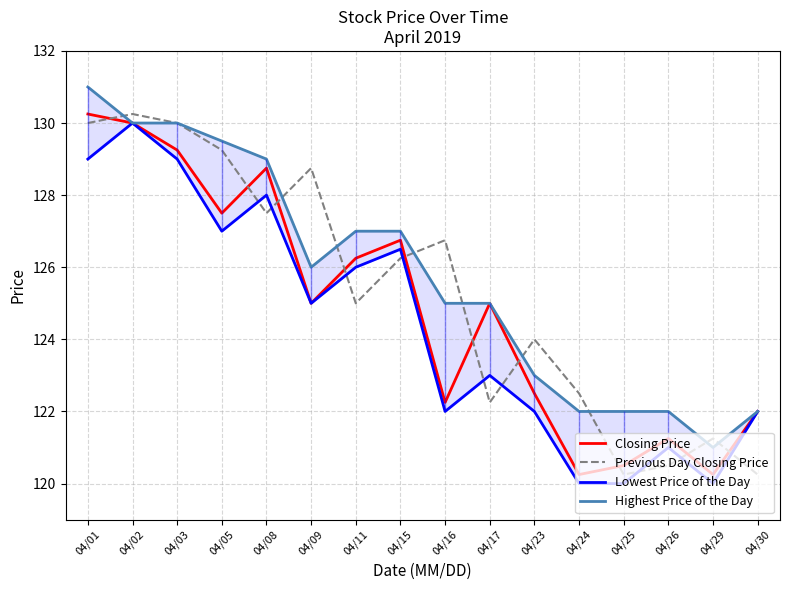

Count the number of data series in this chart.

4